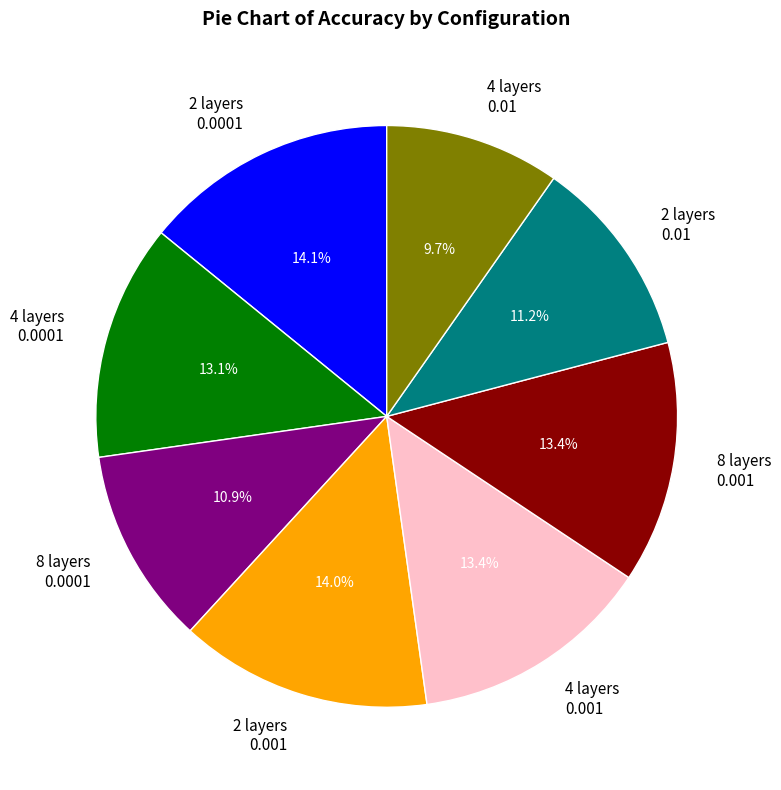

Is there a majority slice in this chart?

No